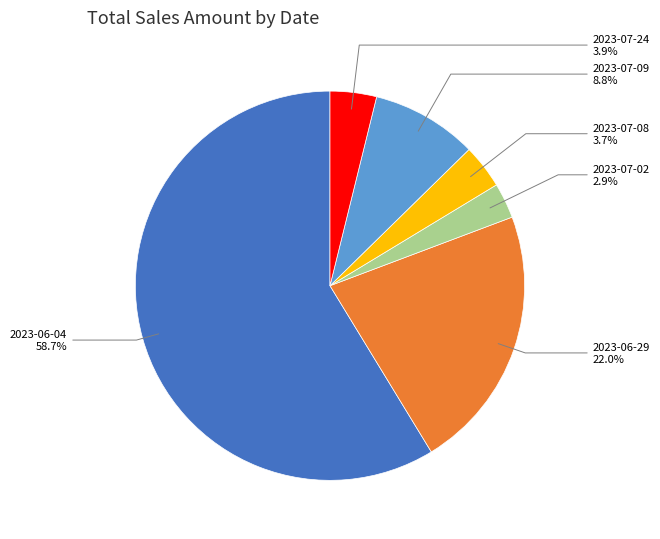

What is the smallest slice in the pie chart?

2023-07-02